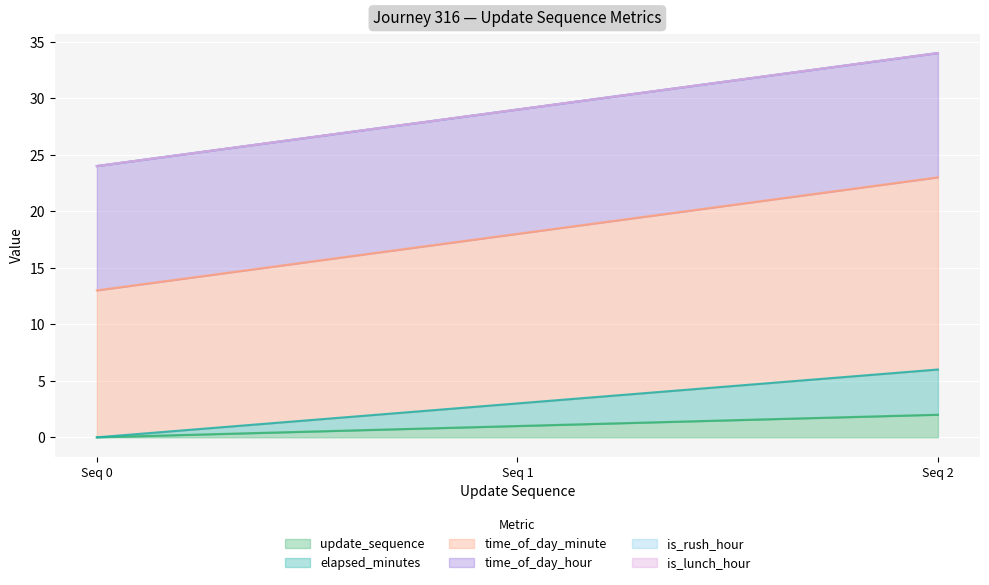

Where does the update_sequence series first go above 1?

Seq 2